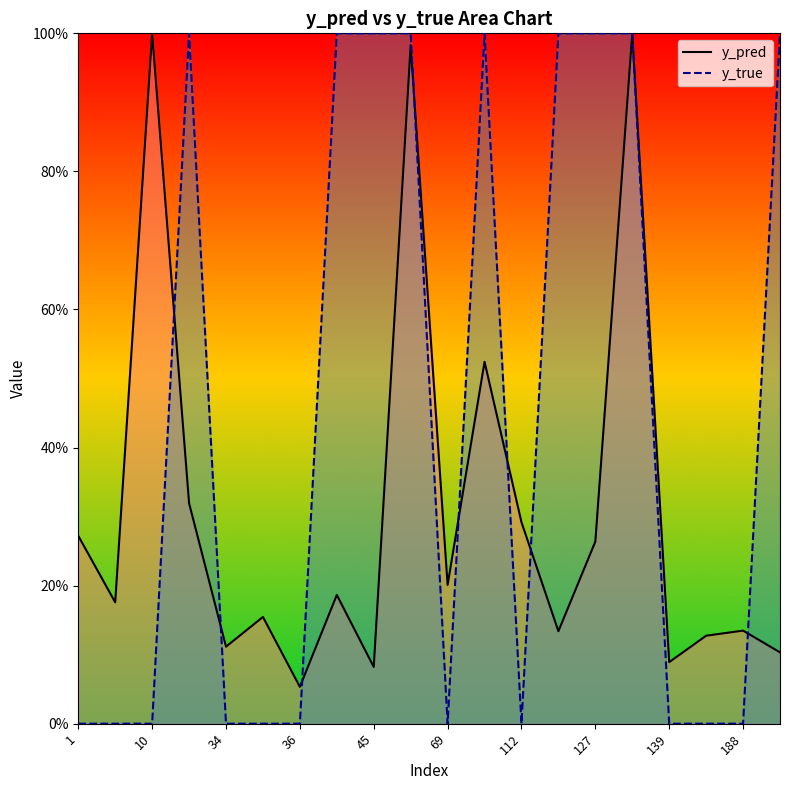

Which series has the largest range (max minus min)?

y_true